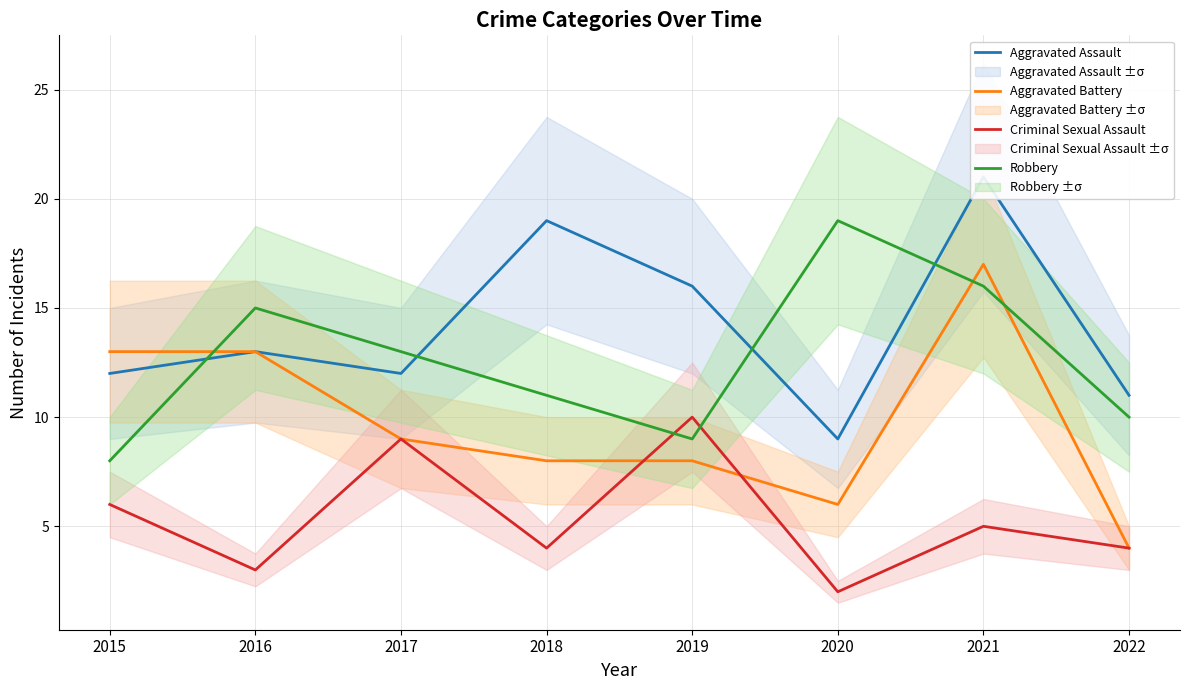

Which series has the largest total across all categories?

Aggravated Assault